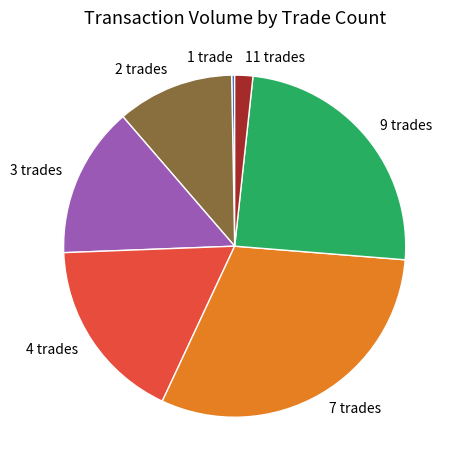

Which has a higher value, 3 trades or 2 trades?

3 trades